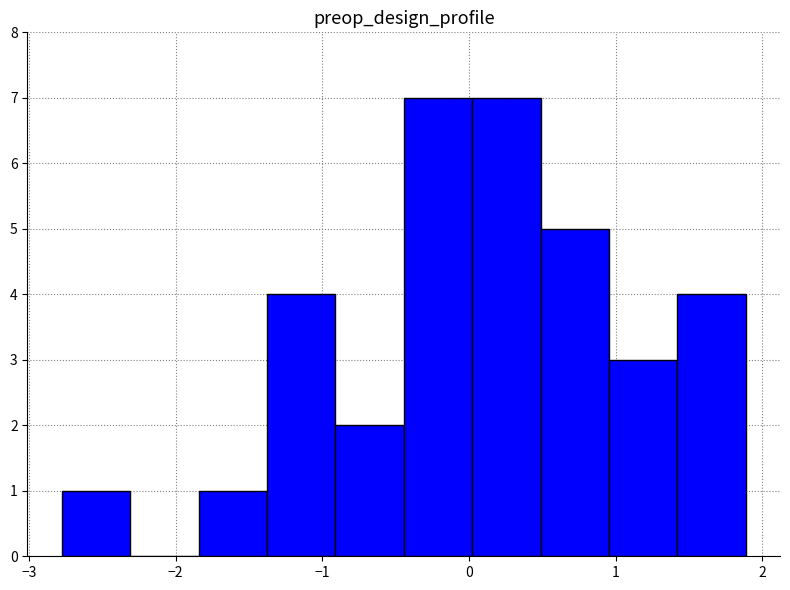

Reading left to right, transcribe this chart: for each bar, give the range it covers on the x-axis and its height. Neither the bar edges nor the heights are printed on the chart, so give them approximately, as read against the axes.

-2.8 to -2.3: 1
-2.3 to -1.8: 0
-1.8 to -1.4: 1
-1.4 to -0.9: 4
-0.9 to -0.4: 2
-0.4 to 0.0: 7
0.0 to 0.5: 7
0.5 to 1.0: 5
1.0 to 1.4: 3
1.4 to 1.9: 4